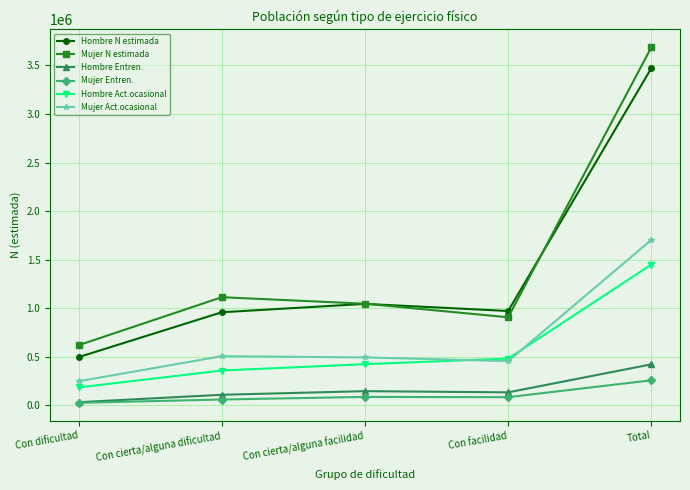

What position from the left is Con cierta/alguna facilidad?

3